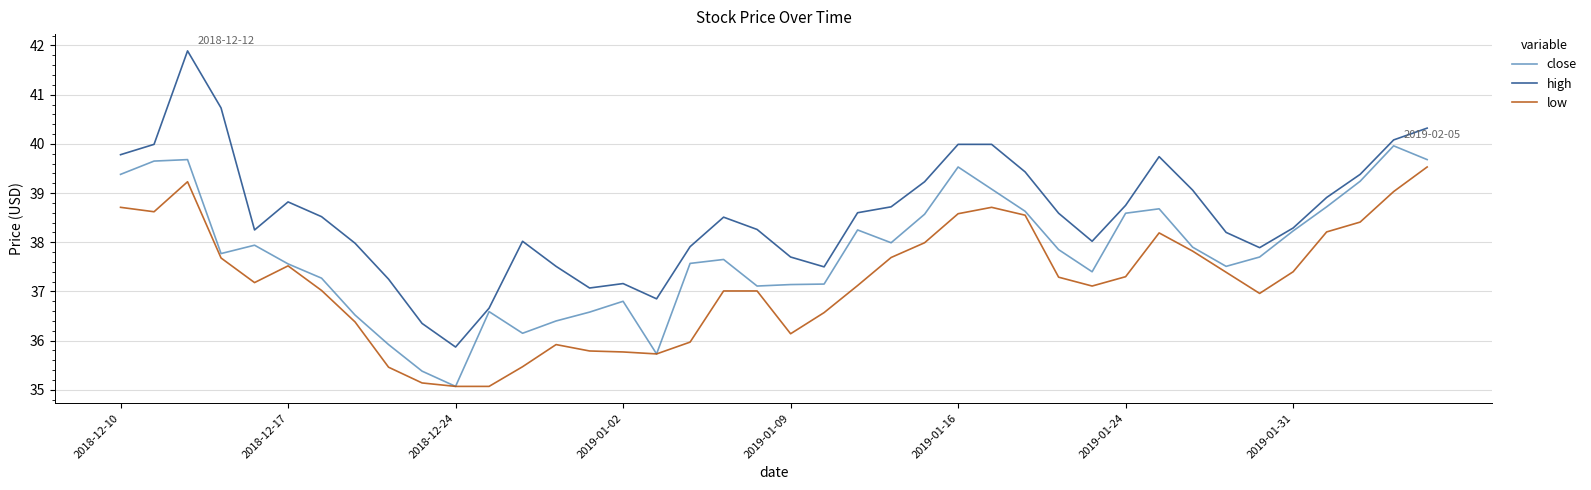

How many lines are shown in the chart?

3